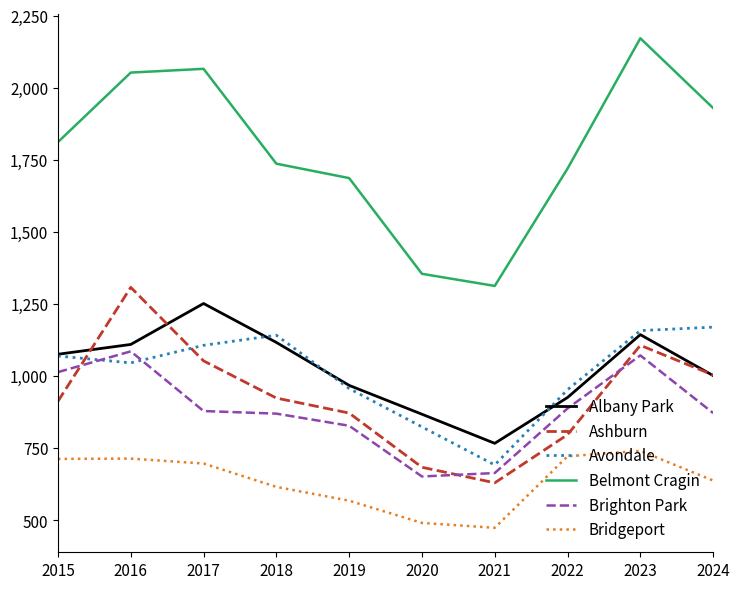

Count the number of categories in the chart.

10